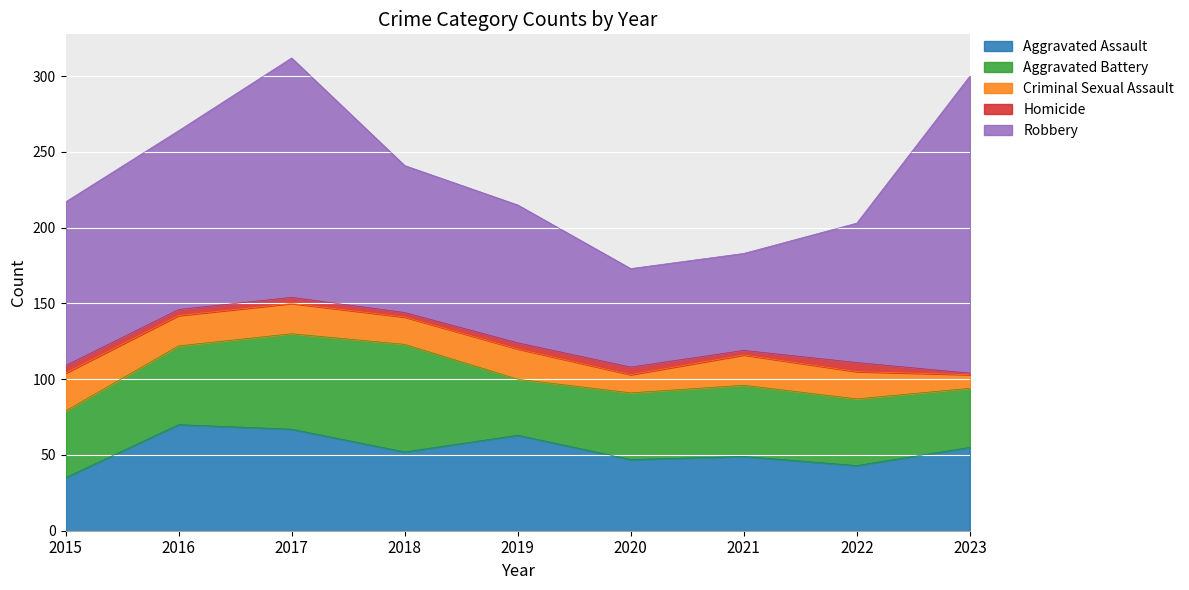

Which series changed the most between 2018 and 2020?

Robbery